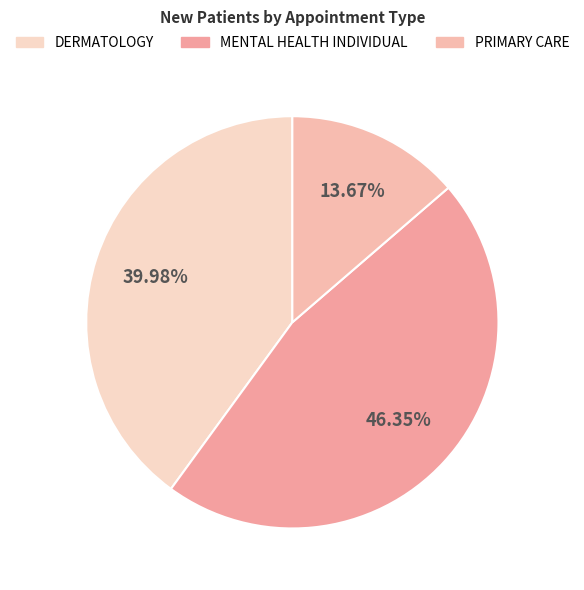

Does any single category account for the majority?

No